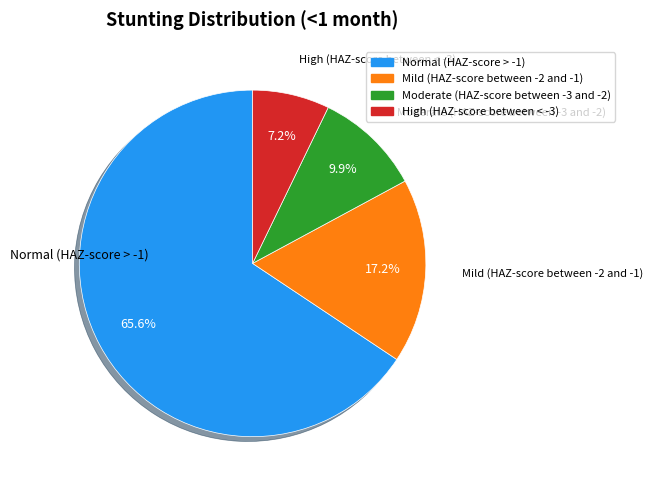

Does Mild (HAZ-score between -2 and -1) account for over 50% of the chart?

No